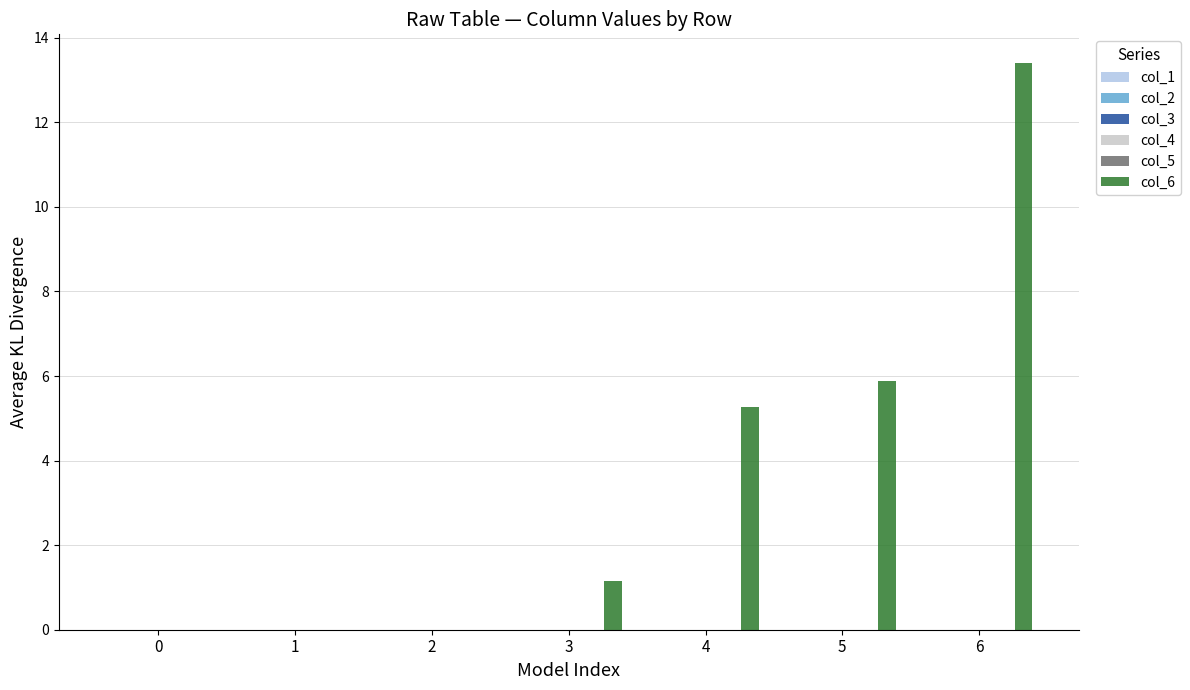

What is the greatest value displayed?

13.4